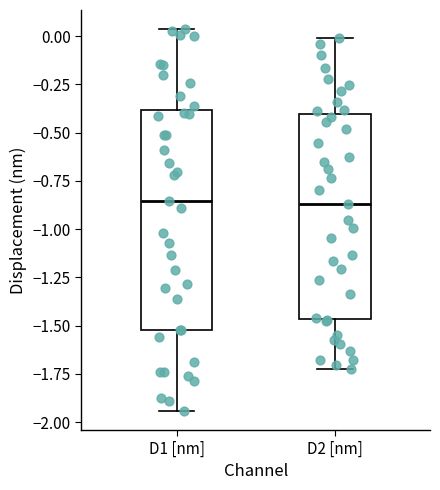

Reading left to right, transcribe this box plot: for each box, give where its median line is, the range the box spans, and where its two whiskers end, as read against the y-axis. The values are not printed on the chart, so give them approximately, as read against the axis.

D1 [nm]: median -0.85, box -1.50 to -0.40, whiskers -1.95 to 0.05
D2 [nm]: median -0.85, box -1.45 to -0.40, whiskers -1.75 to 0.00